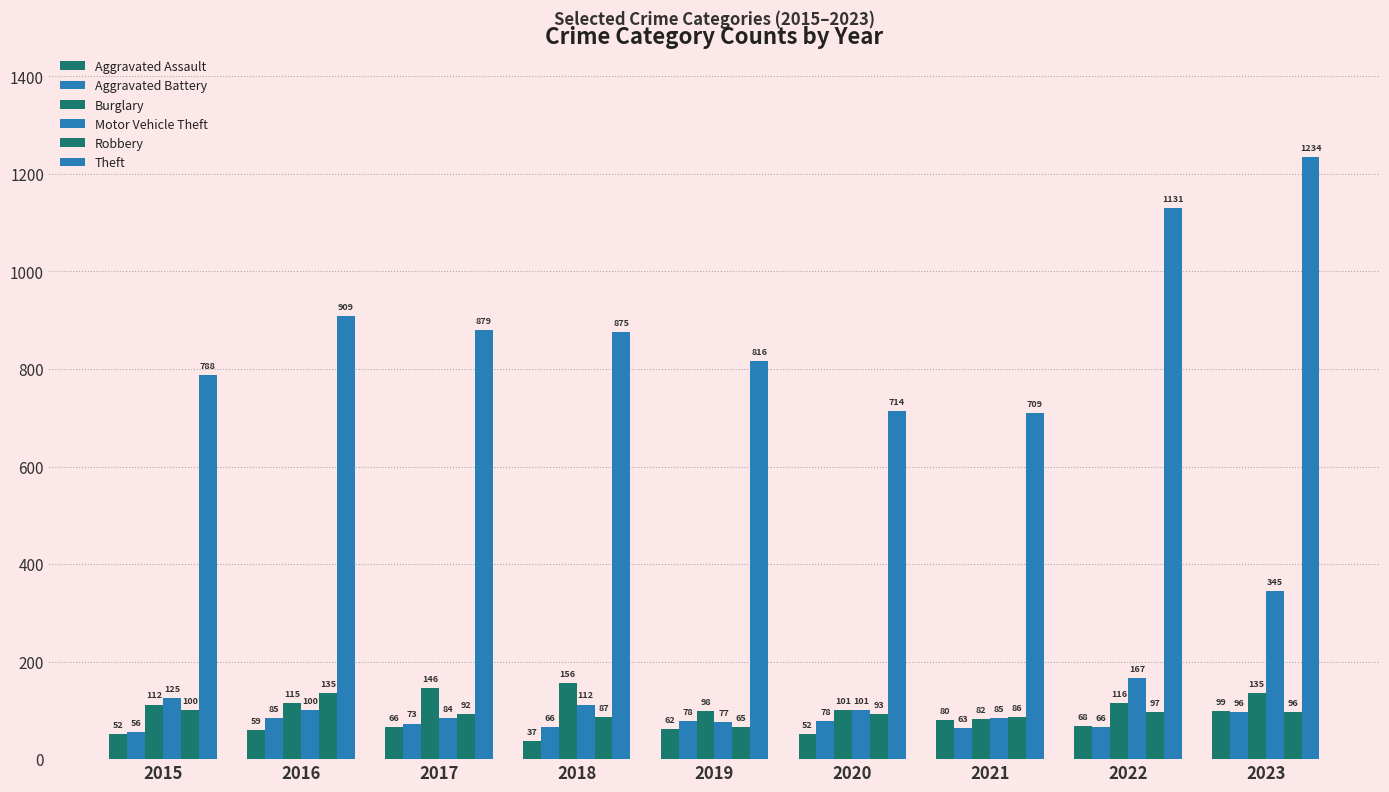

Rank the series by their maximum value, from highest to lowest.

Theft, Motor Vehicle Theft, Burglary, Robbery, Aggravated Assault, Aggravated Battery